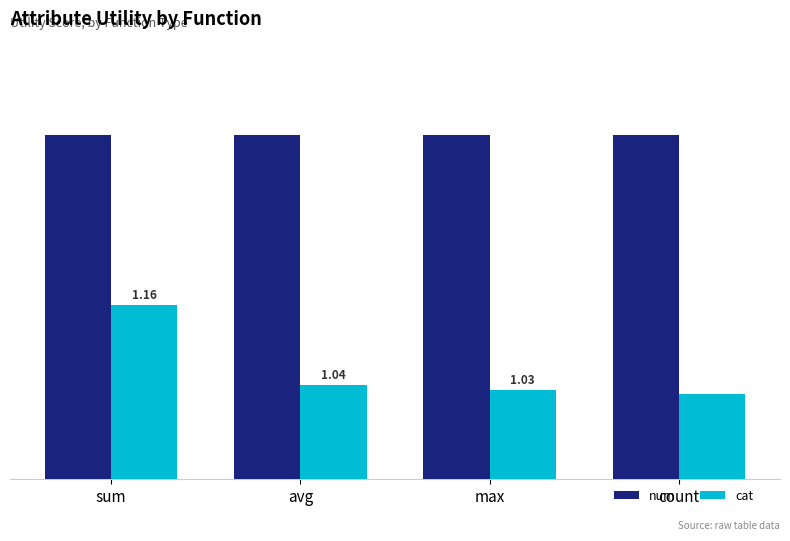

What is the label of the 2nd bar from the right?

max